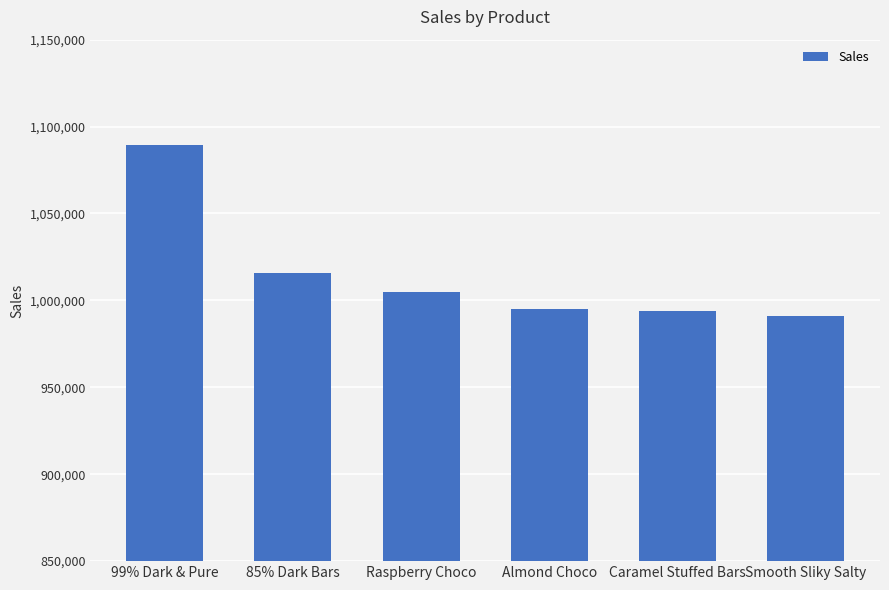

Between Raspberry Choco and 85% Dark Bars, which is larger?

85% Dark Bars